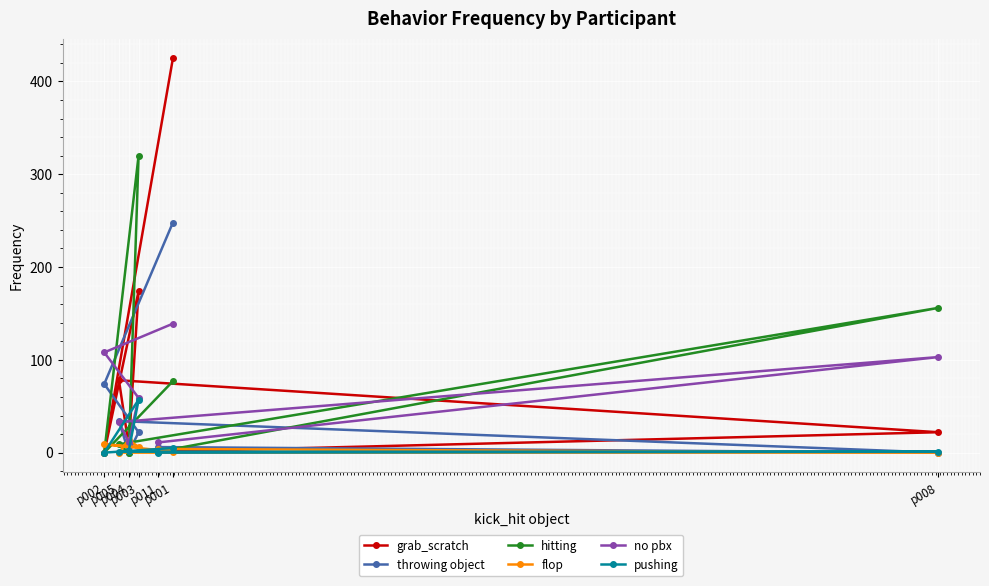

In grab_scratch, how many points are lower than both neighbors (excluding endpoints)?

2